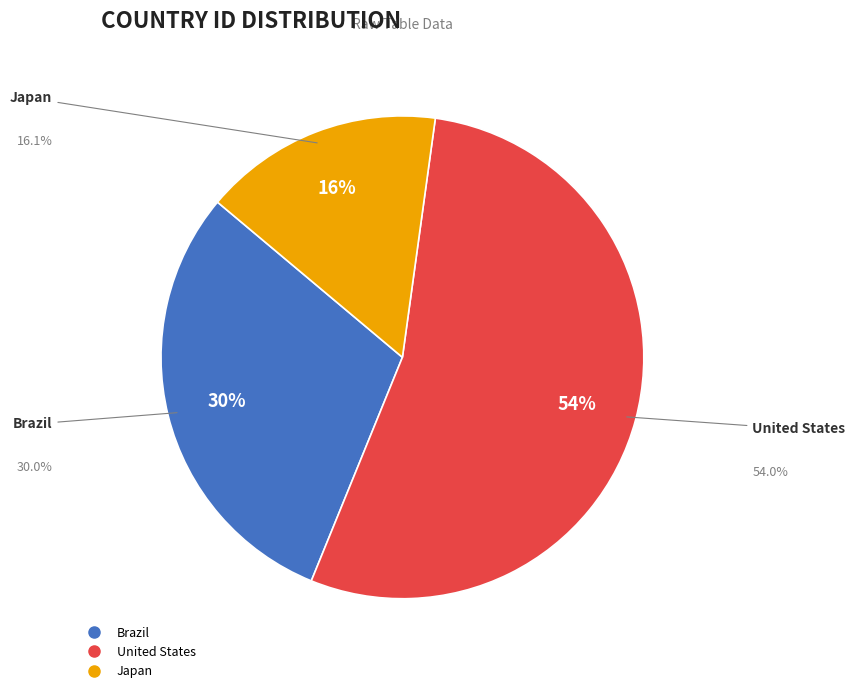

To the nearest percent, what percentage of the pie is Brazil?

30%